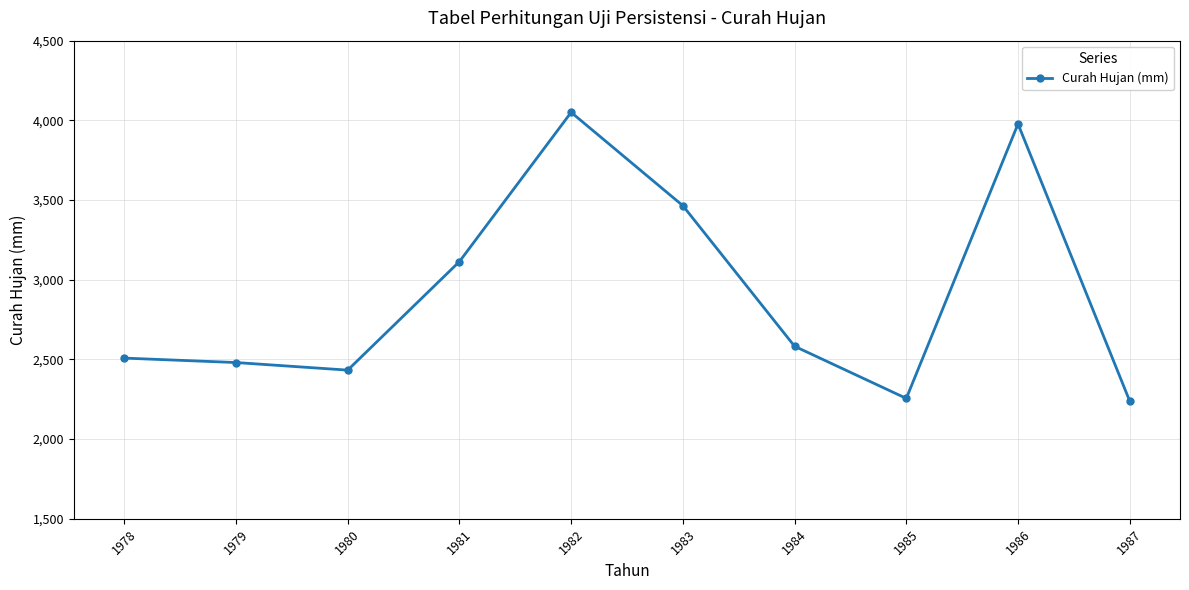

Approximately how many times larger is the value at 1987 compared to 1982?

0.6